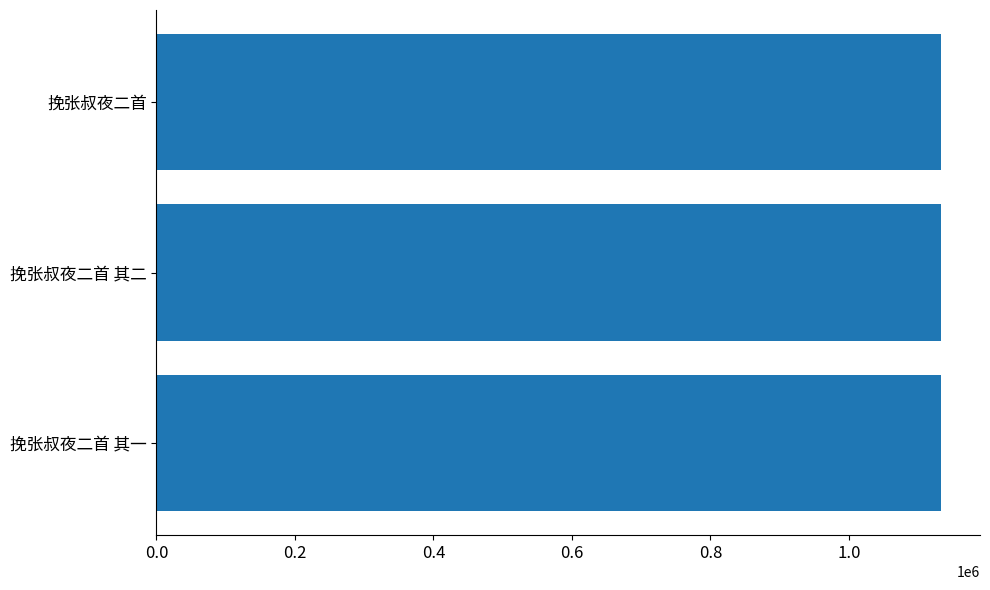

What is the sum of the values at 挽张叔夜二首 and 挽张叔夜二首 其二?

2265141